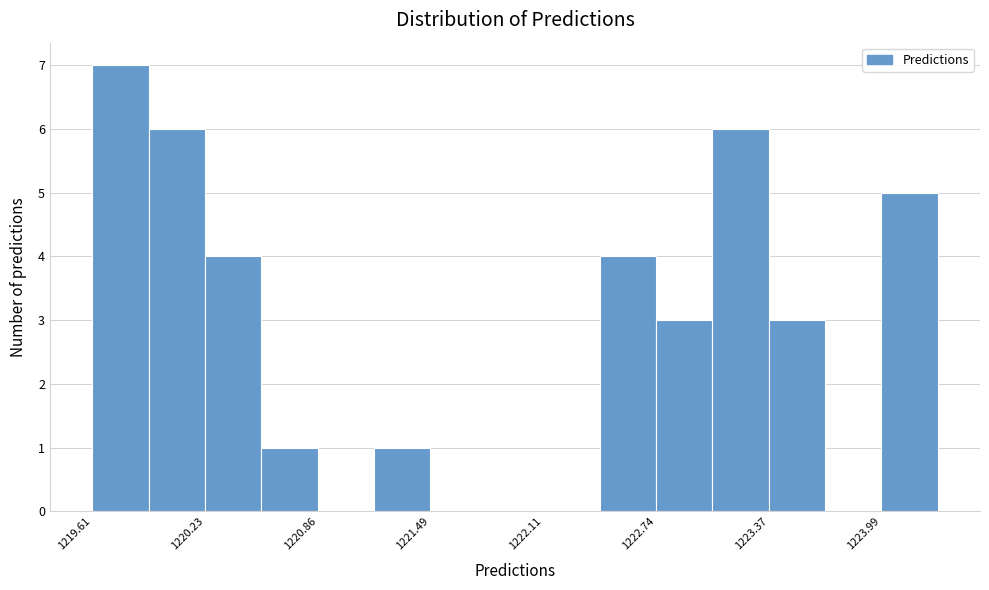

Read against the x-axis, roughly where is the centre of the tallest bar?

1219.8